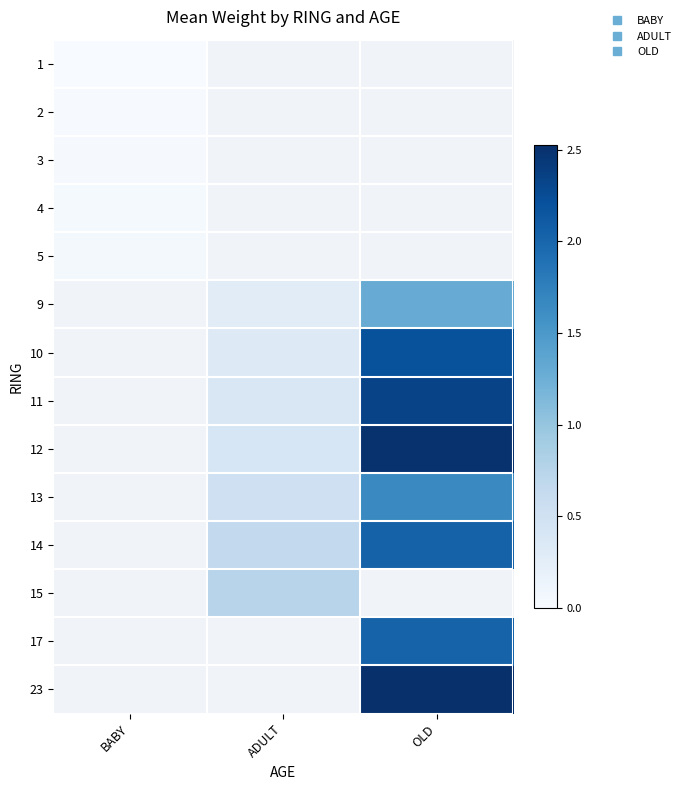

Is the value of 2 at ADULT greater than the value of 17 at OLD?

No